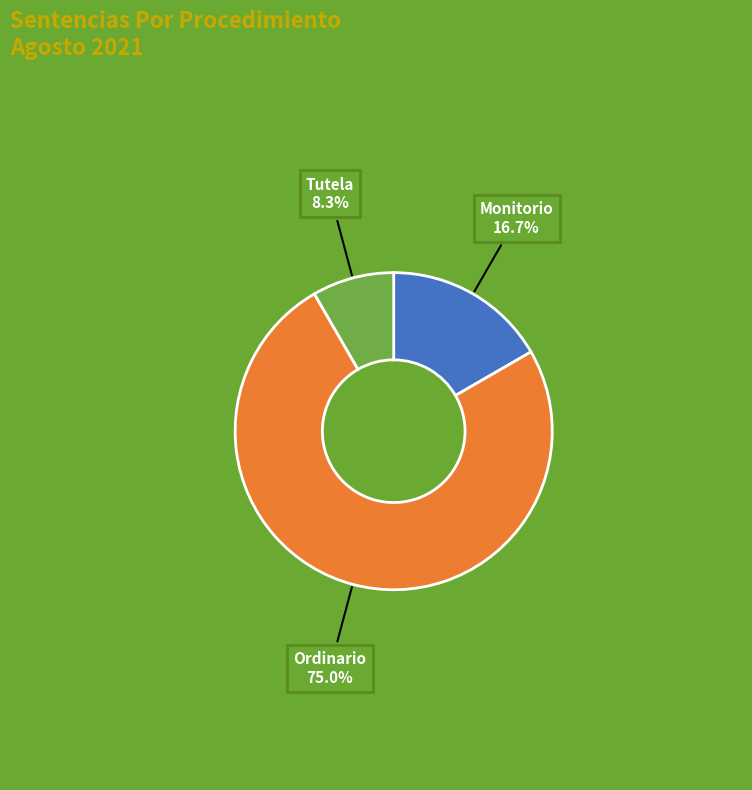

Which category has the smallest portion of the pie?

Tutela